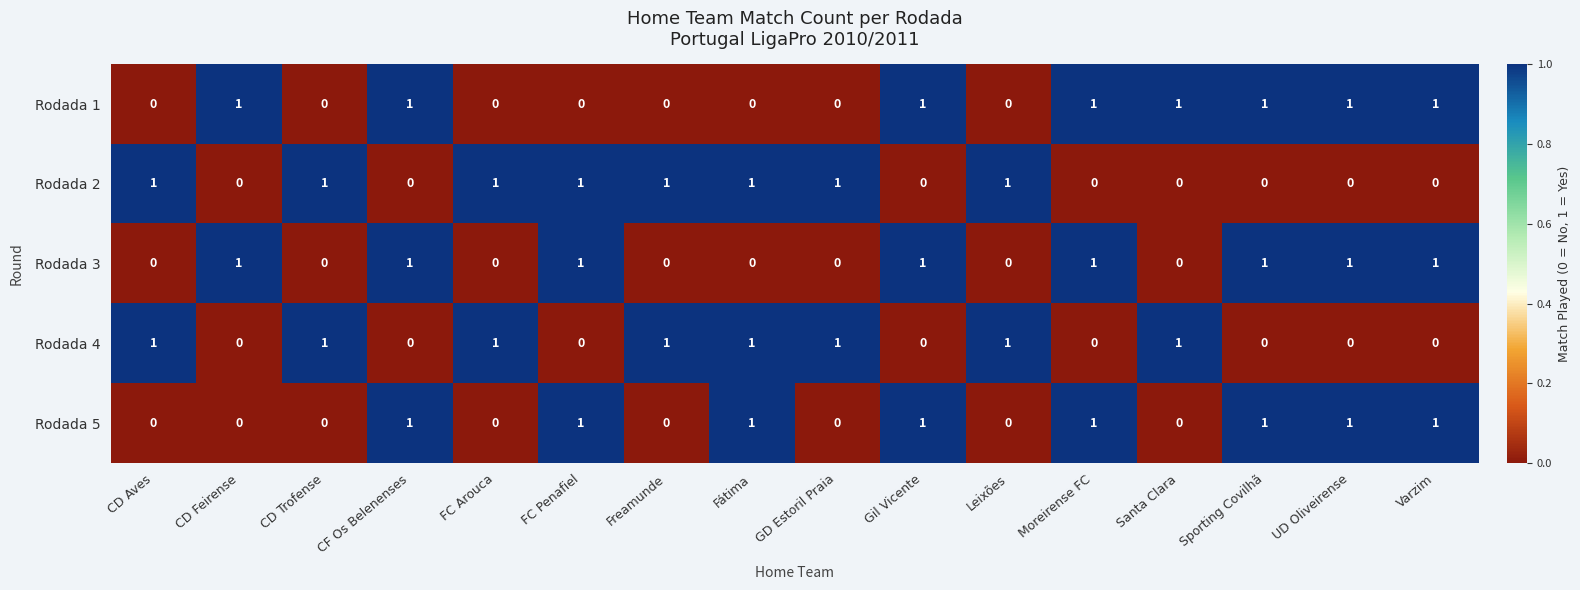

What is the total value across all series at Sporting Covilhã?

3